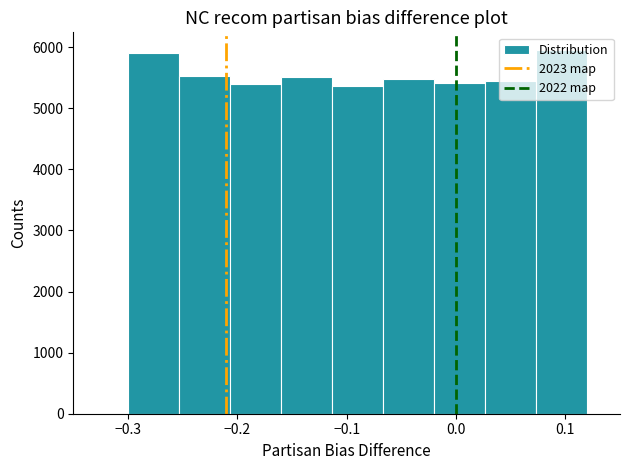

Reading left to right, transcribe this chart: for each bar, give the range it covers on the x-axis and its height. Neither the bar edges nor the heights are printed on the chart, so give them approximately, as read against the axes.

-0.30 to -0.25: 5900
-0.25 to -0.21: 5500
-0.21 to -0.16: 5400
-0.16 to -0.11: 5500
-0.11 to -0.07: 5400
-0.07 to -0.02: 5500
-0.02 to 0.03: 5400
0.03 to 0.07: 5400
0.07 to 0.12: 5900